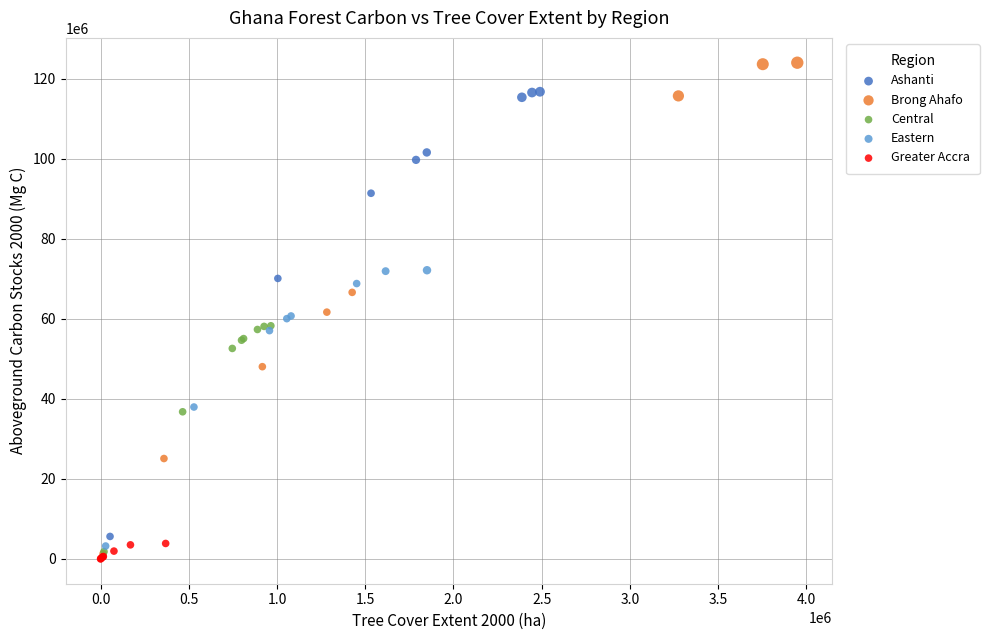

Which series reaches the maximum Y coordinate?

Brong Ahafo